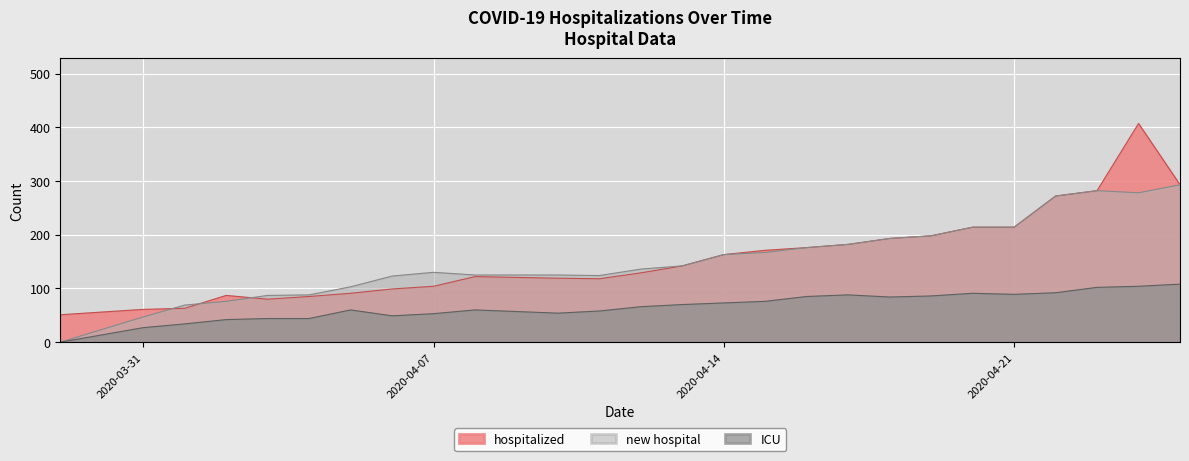

At 2020-04-10, list the series in order from smallest to largest.

ICU, hospitalized, new hospital